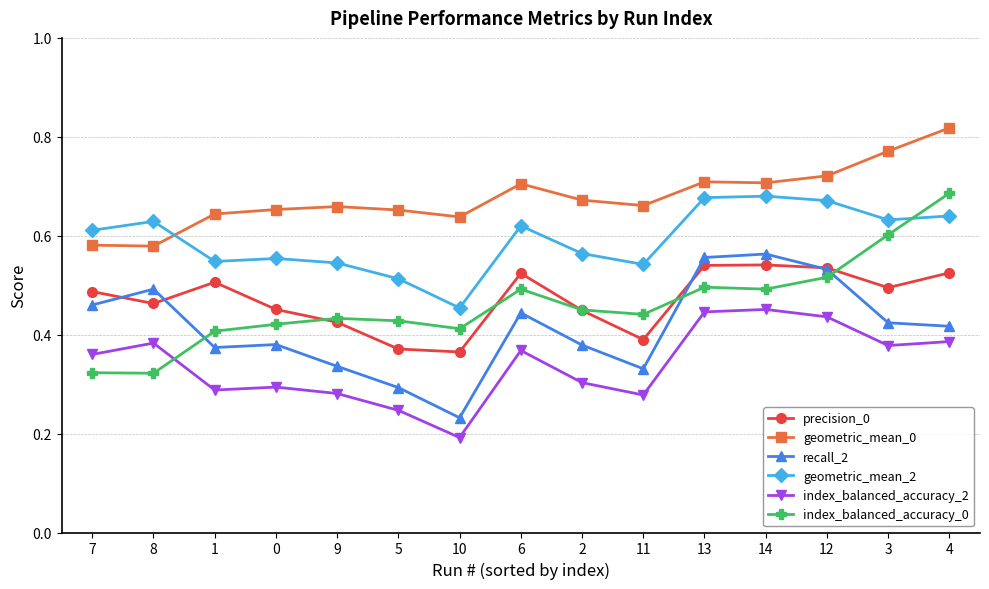

What is the sum of the precision_0 values at 6 and 2?

1.0